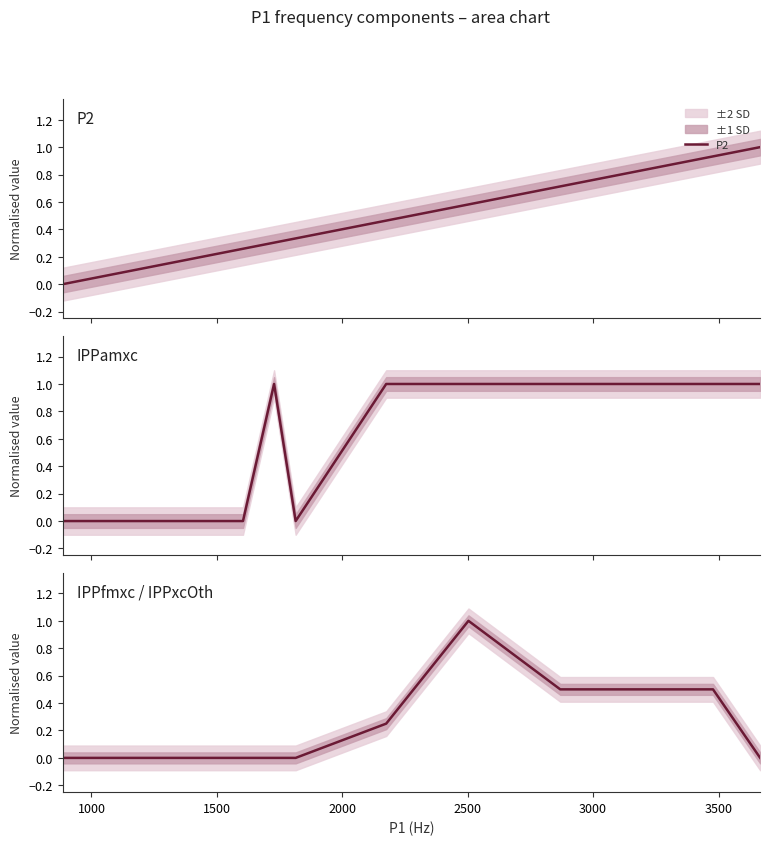

What is the highest value of the P2 series?

1.0